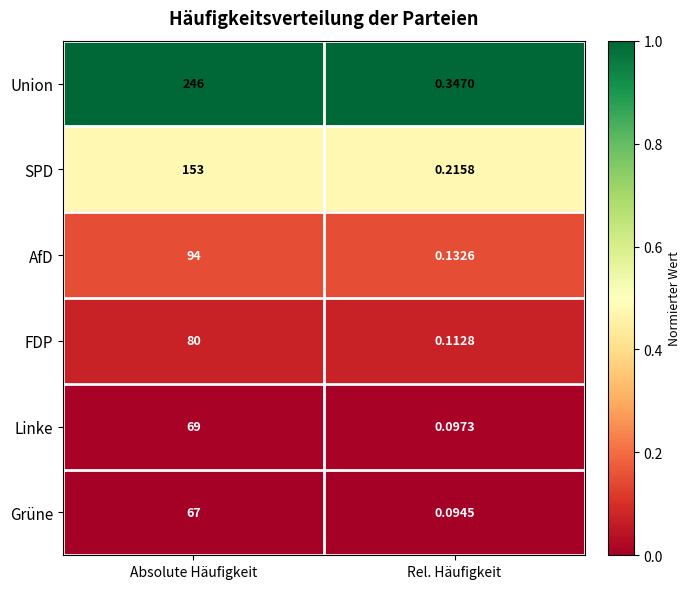

Between Absolute Häufigkeit and Rel. Häufigkeit, which series saw the biggest shift?

Union